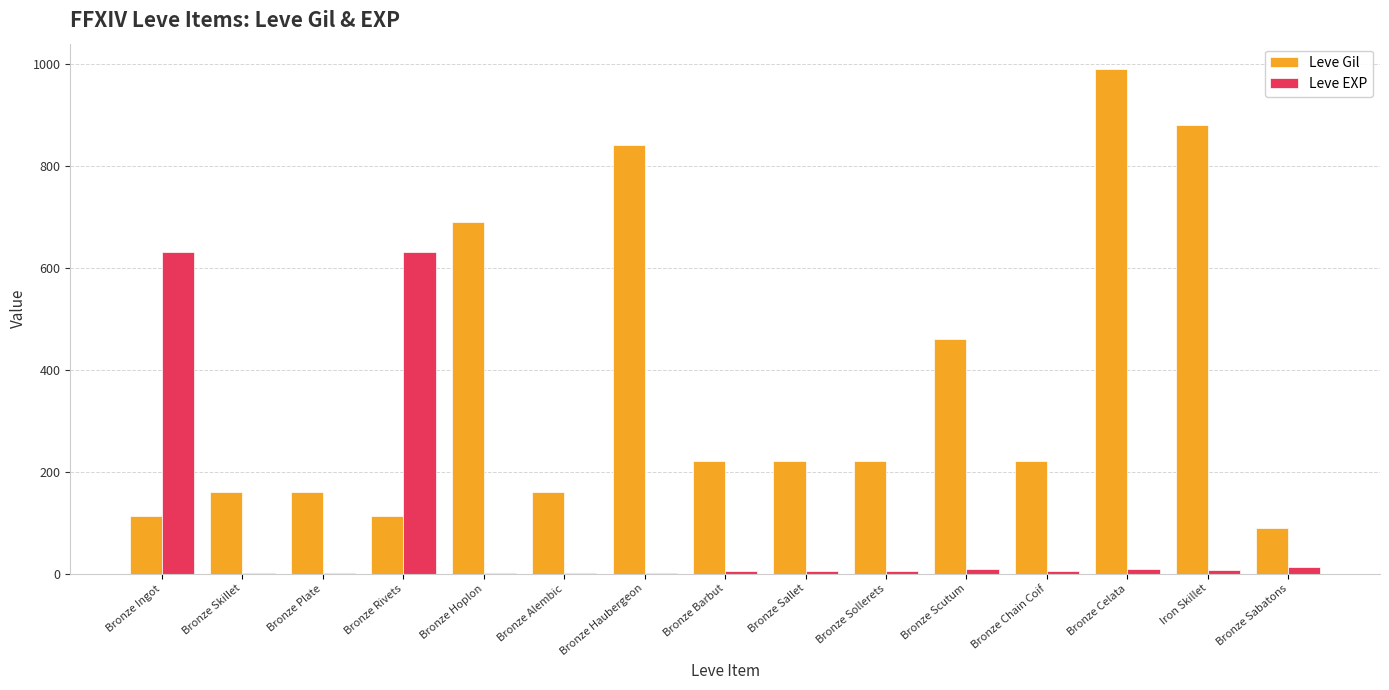

The Leve Gil series shows 110 at Bronze Sollerets. True or false?

False